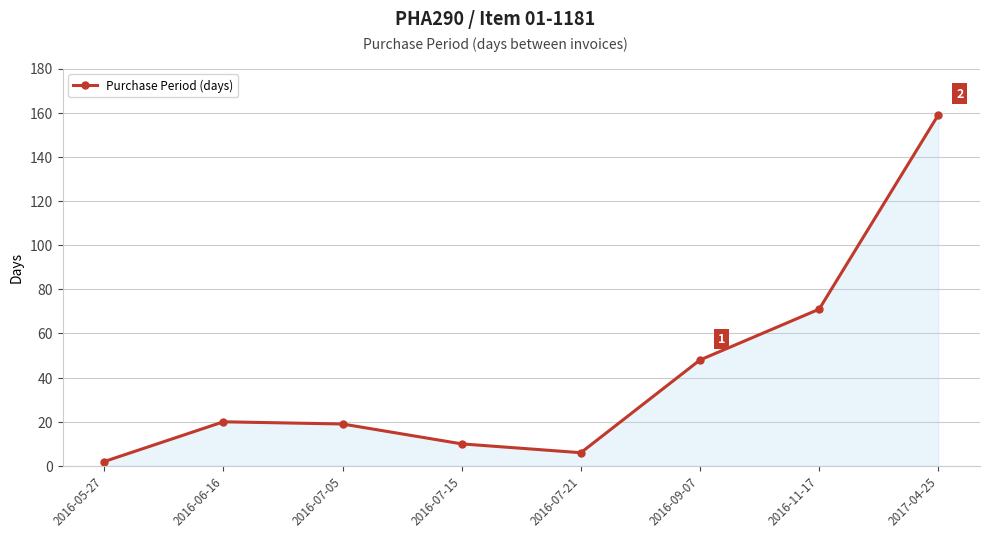

What is the approximate value at 2016-07-05, to the nearest 5?

20